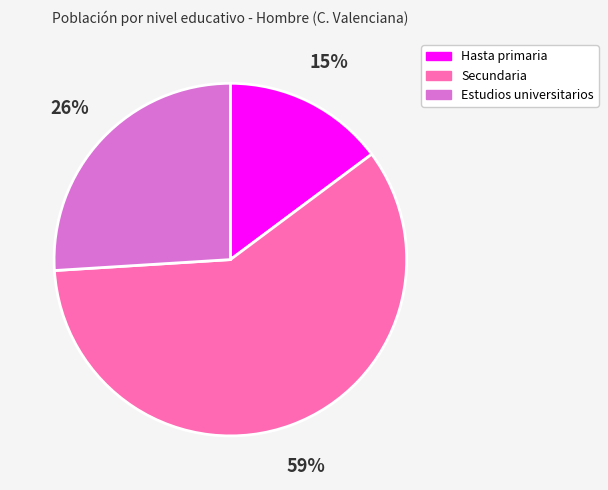

Does Hasta primaria represent more than half of the total?

No